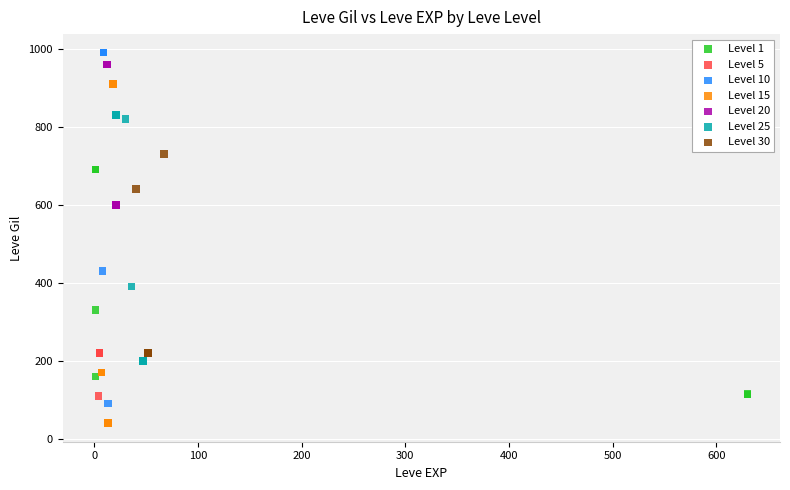

Which series contains the lowest Y value?

Level 15